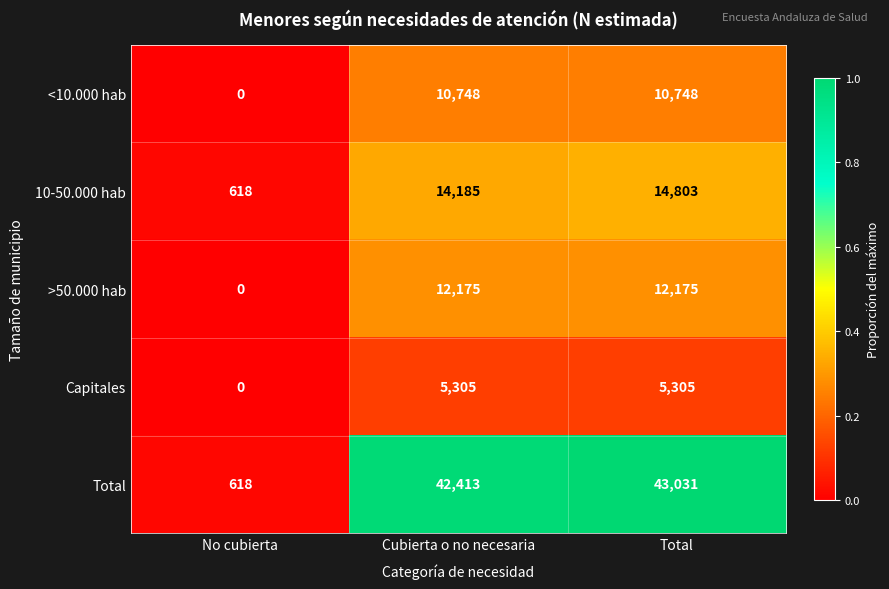

True or false: <10.000 hab has a value of 17951 at Cubierta o no necesaria.

False